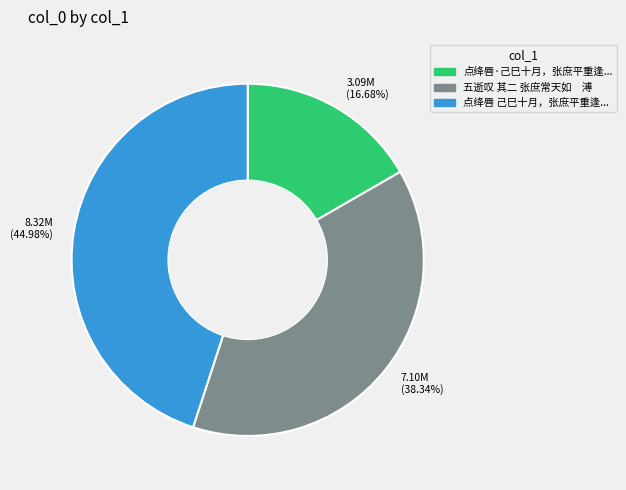

Approximately how many times larger is the value at 8.32M (44.98%) compared to 7.10M (38.34%)?

1.2